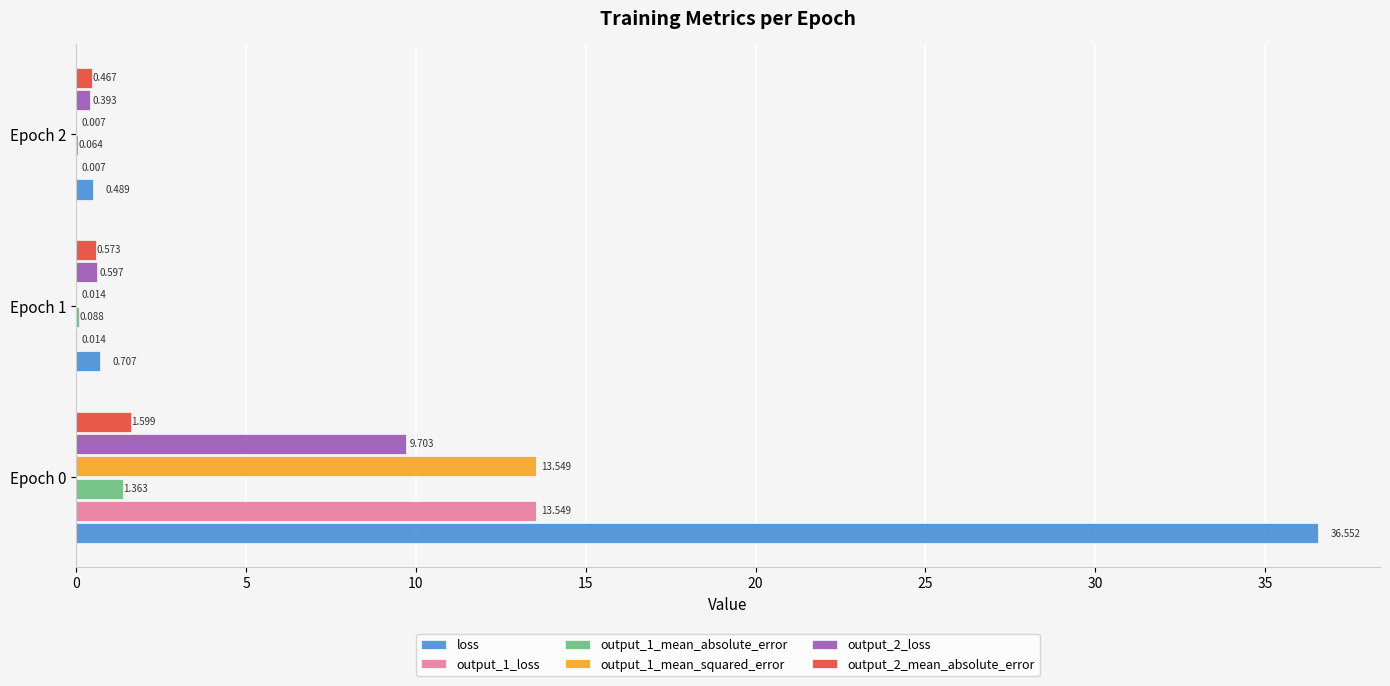

How many series are shown in this chart?

6